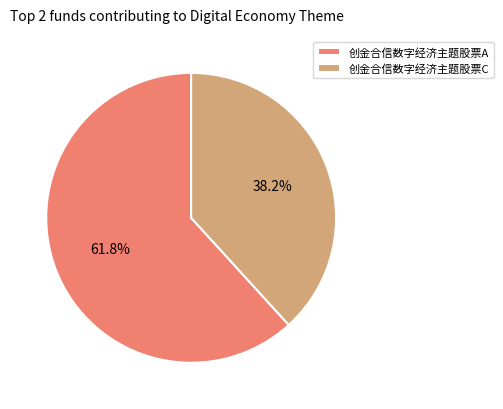

Is the sum of 创金合信数字经济主题股票C and 创金合信数字经济主题股票A greater than half?

Yes